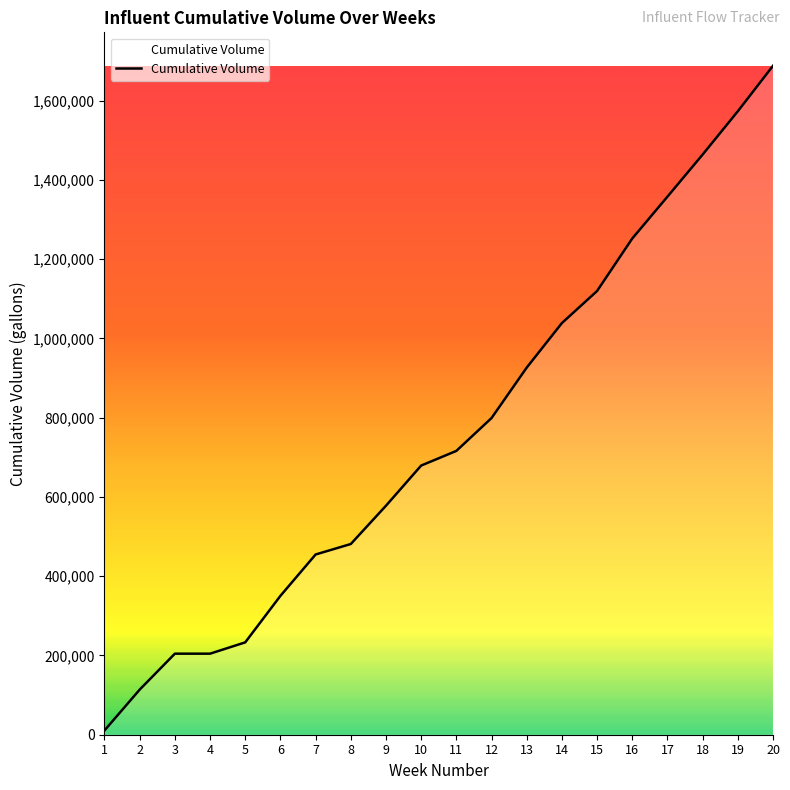

How many lines are shown in the chart?

1